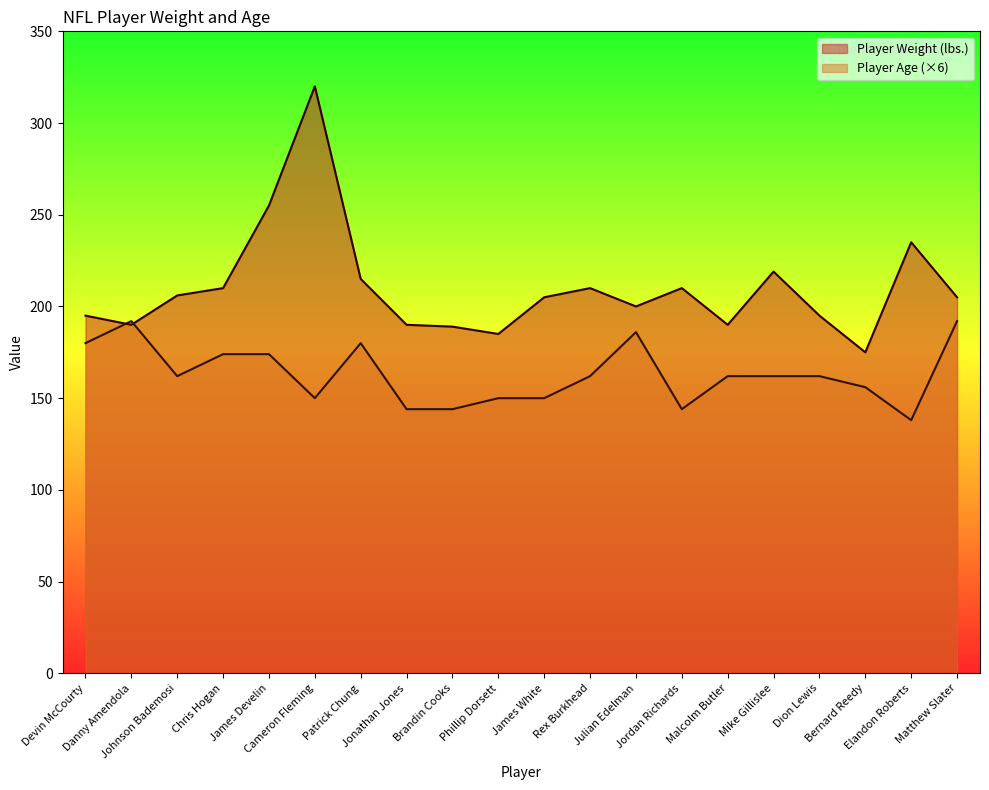

Which series changed the most between Chris Hogan and Cameron Fleming?

Player Weight (lbs.)